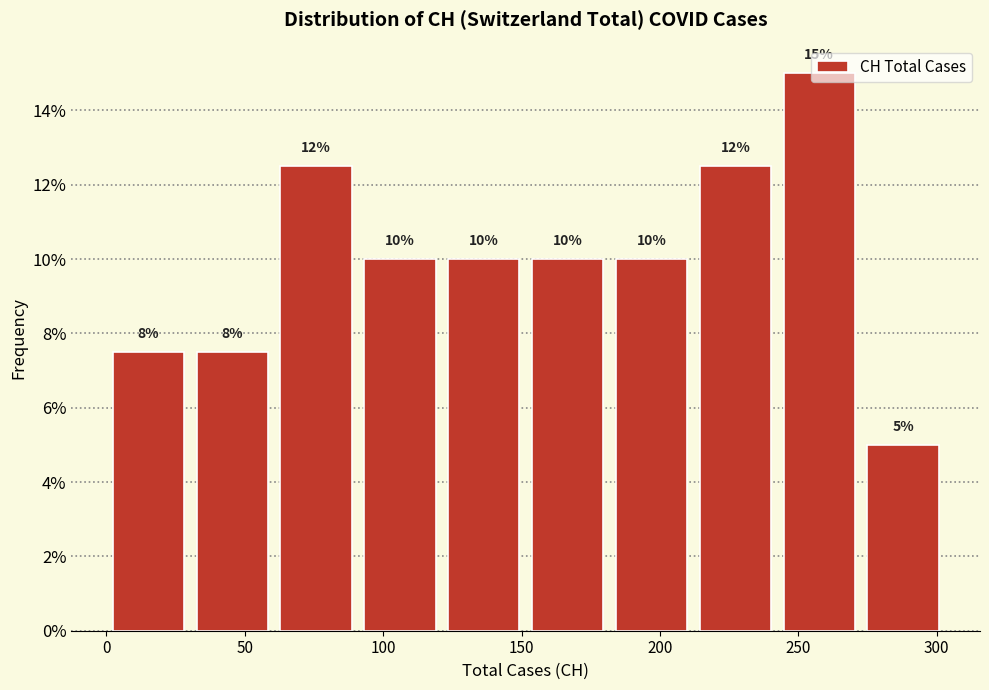

Over which range of the x-axis is the bar tallest?

240 to 275